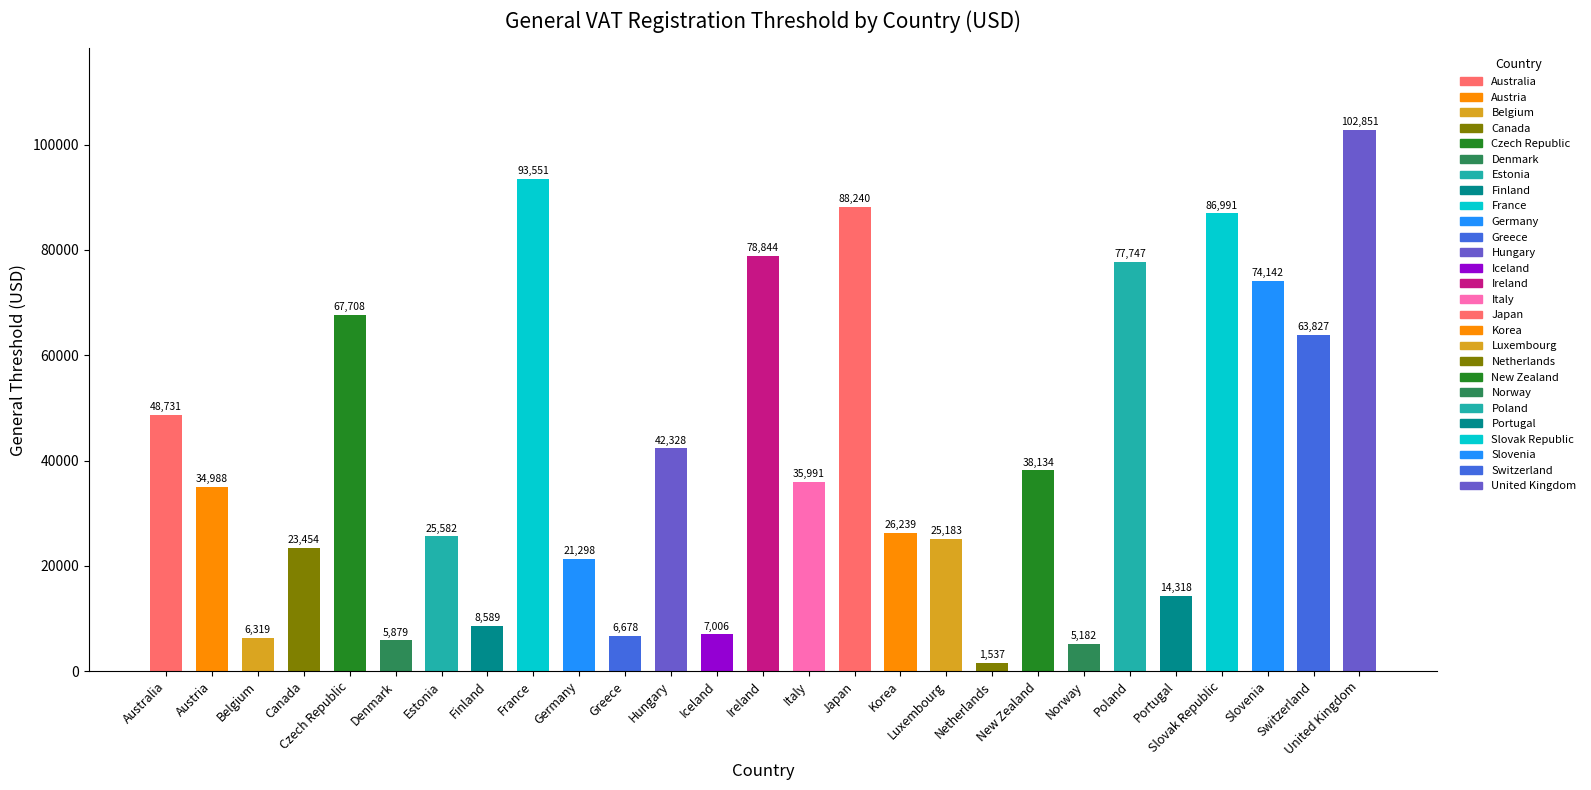

What is the label of the 14th bar from the right?

Ireland